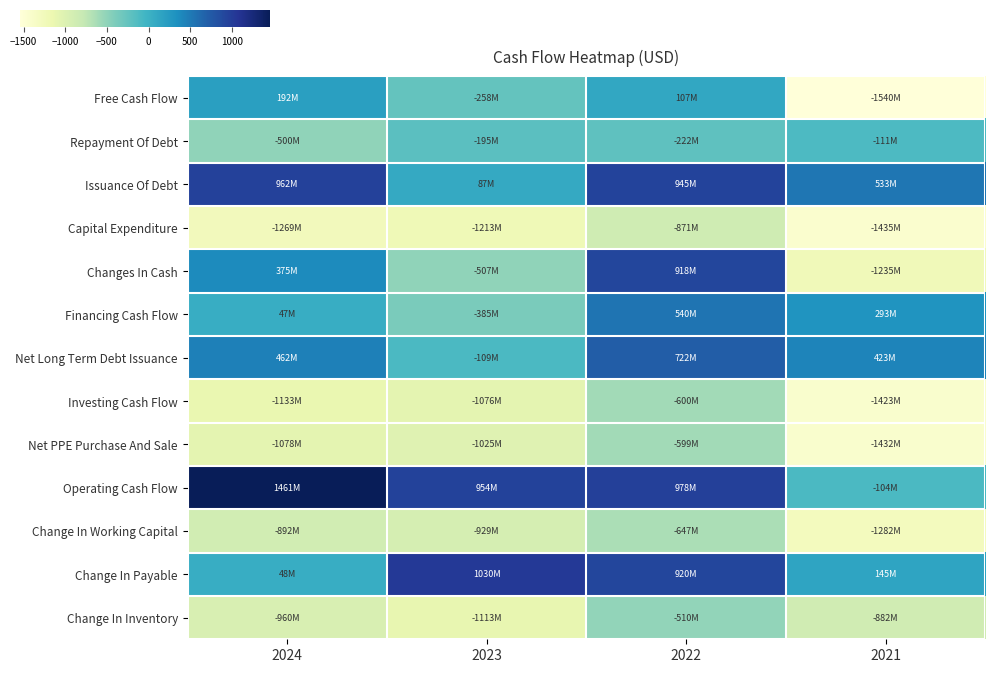

Which series changed the most between 2024 and 2023?

Change In Payable